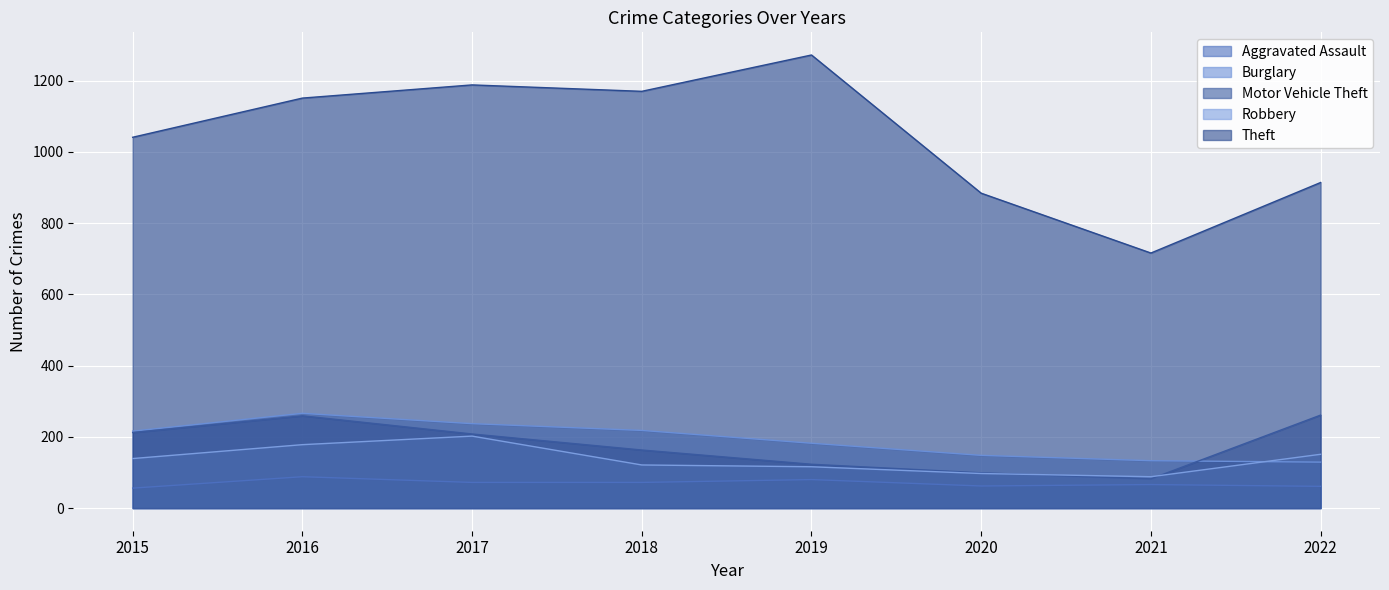

What is the total value across all series at 2015?

1664